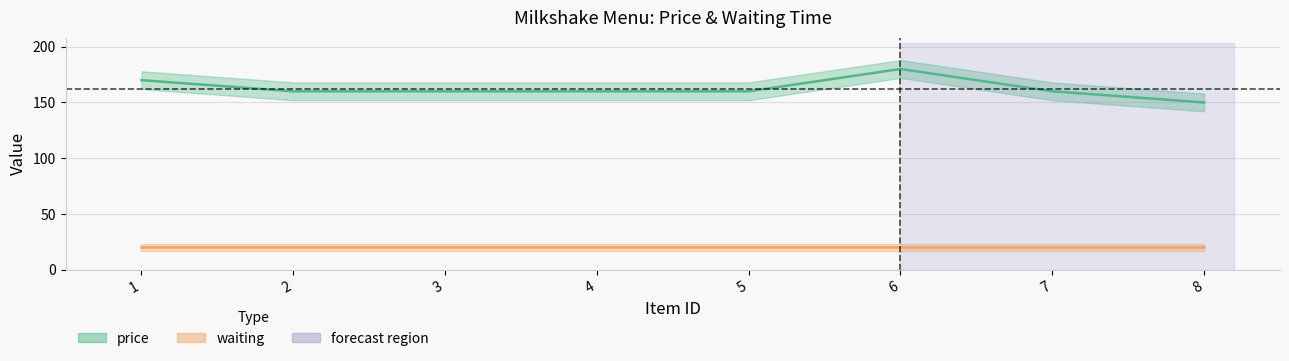

What is the change in value from 1 to 6?

+10